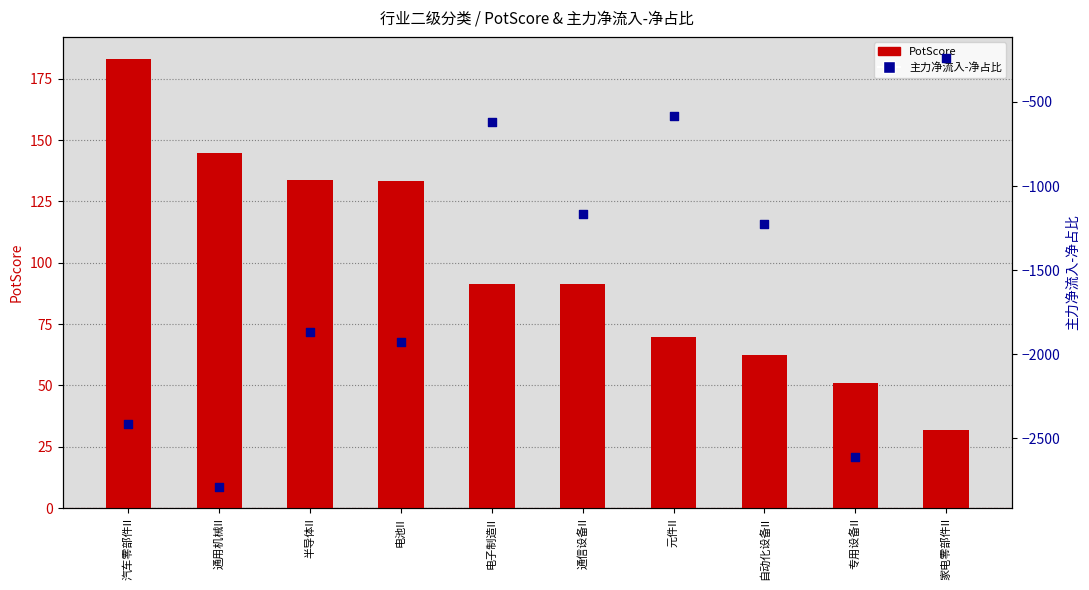

What are all the series names shown in the legend?

PotScore, 主力净流入-净占比